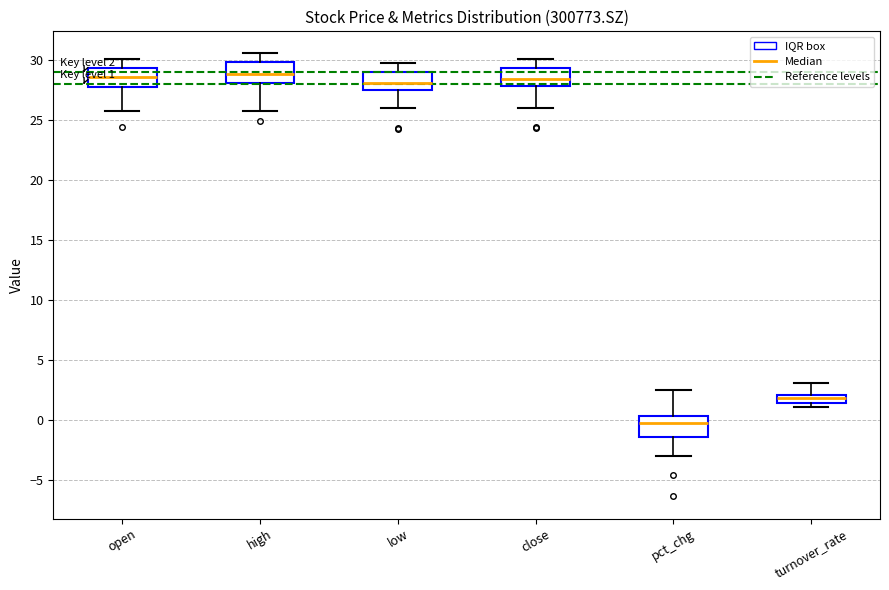

Which box has the lowest median line?

pct_chg